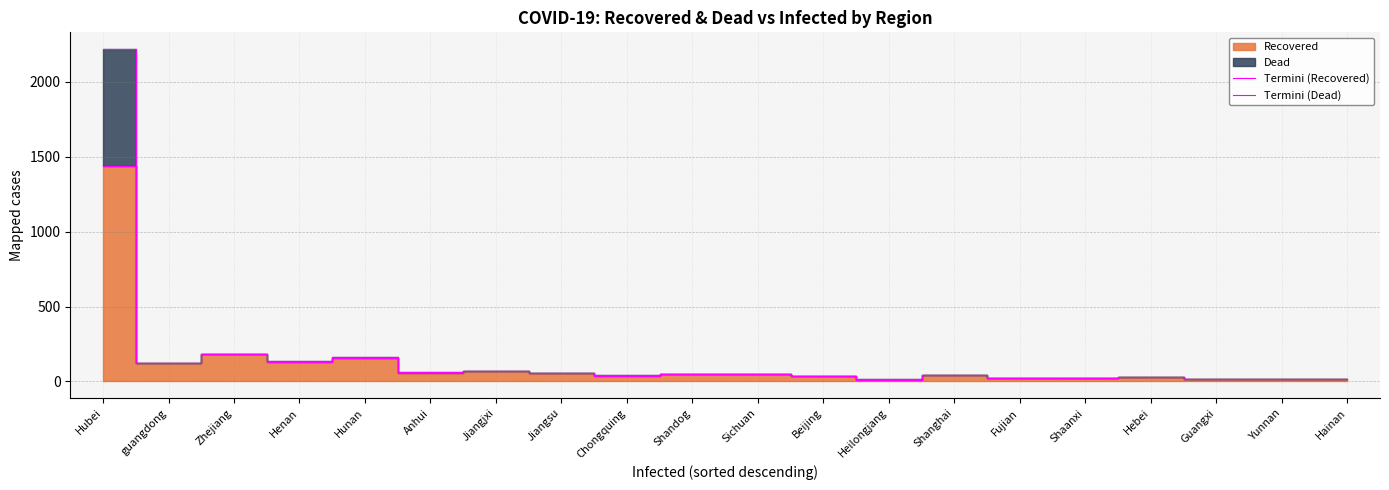

True or false: Termini (Dead) has more than 0 interior local peaks.

True